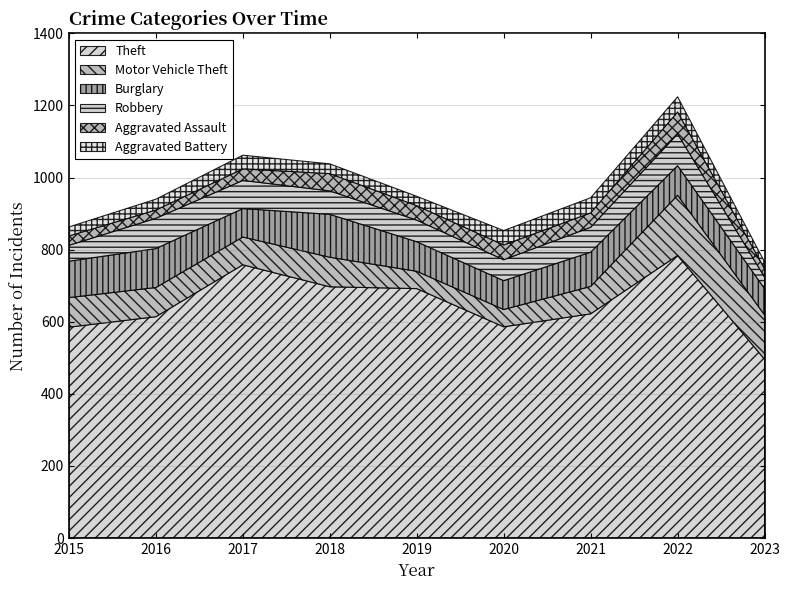

What are all the series names shown in the legend?

Theft, Motor Vehicle Theft, Burglary, Robbery, Aggravated Assault, Aggravated Battery